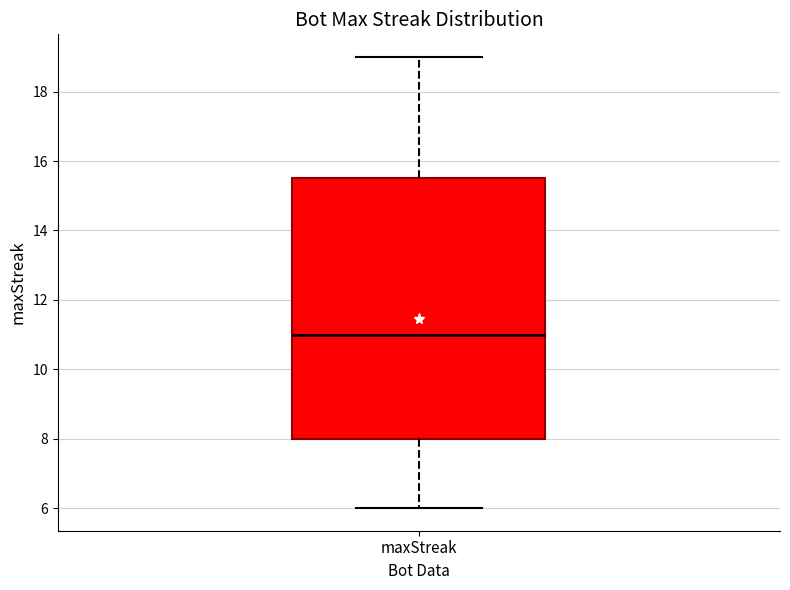

Read this box plot against the y-axis: the position of the median line, the range covered by the box, and the ends of both whiskers. The values are not printed on the chart, so give them approximately, as read against the axis.

median 11.0, box 8.0 to 15.6, whiskers 6.0 to 19.0